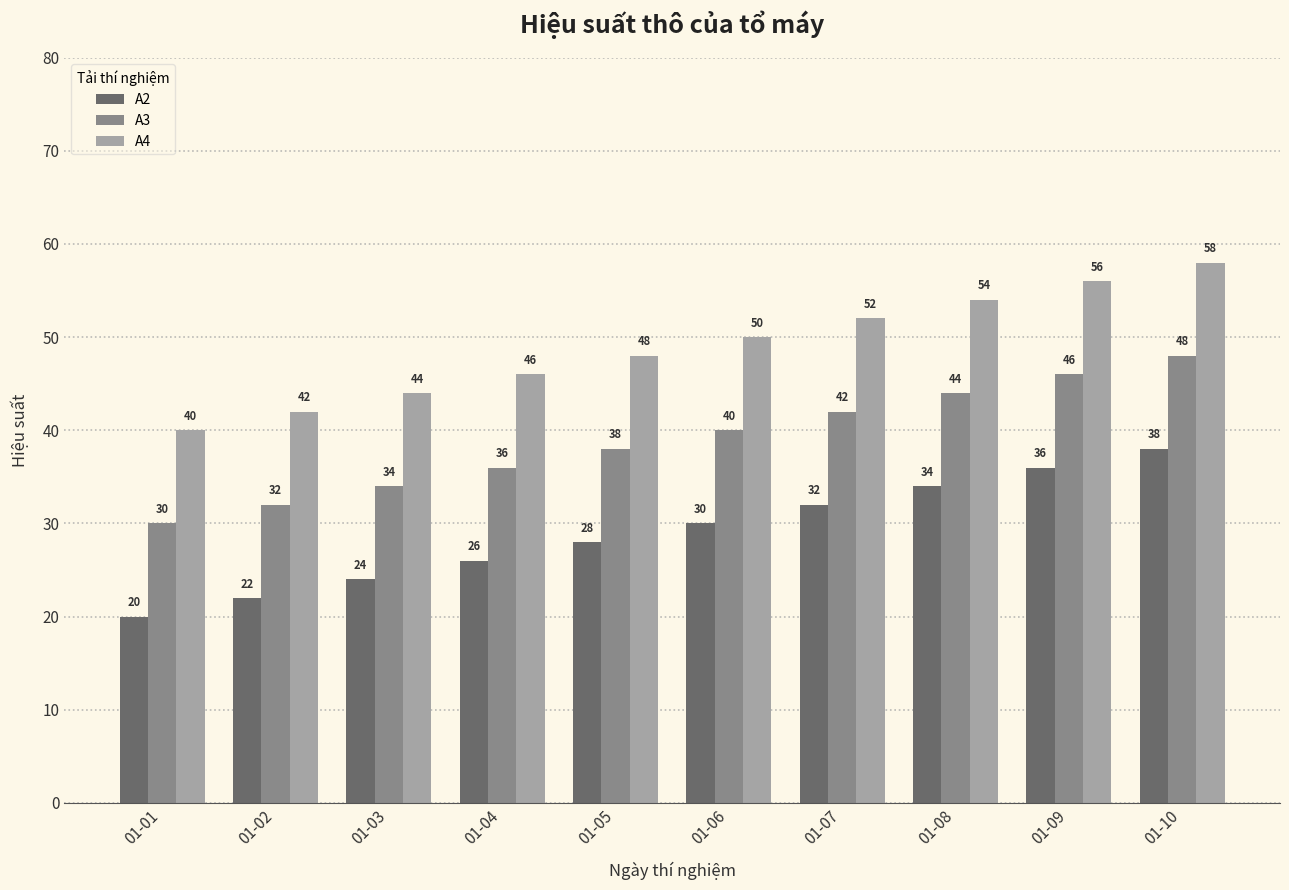

List the series in order of their peak value, lowest first.

A2, A3, A4